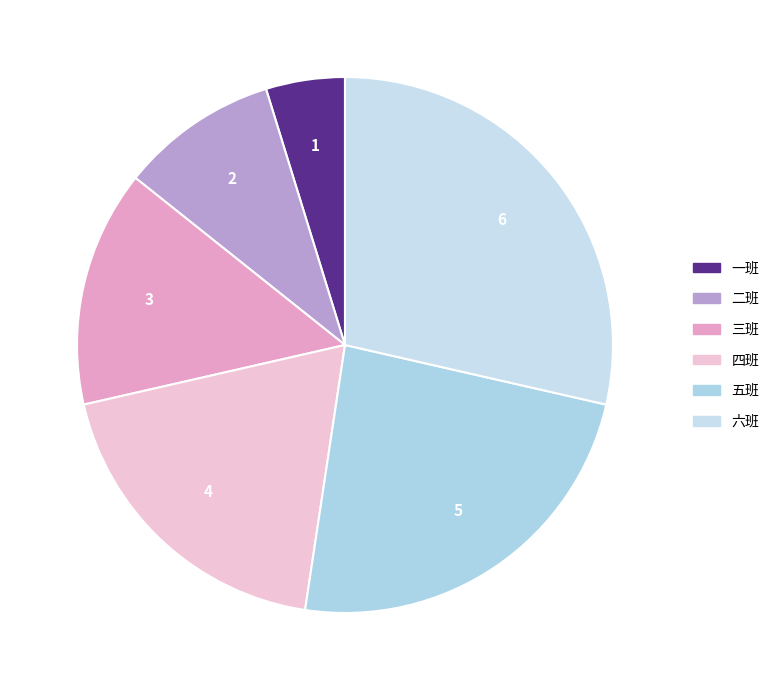

What percentage is the 六班 slice, to the nearest percent?

29%